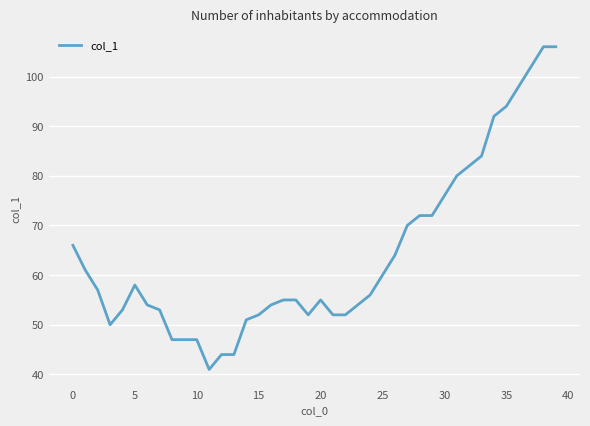

What is the maximum value shown in the chart?

106